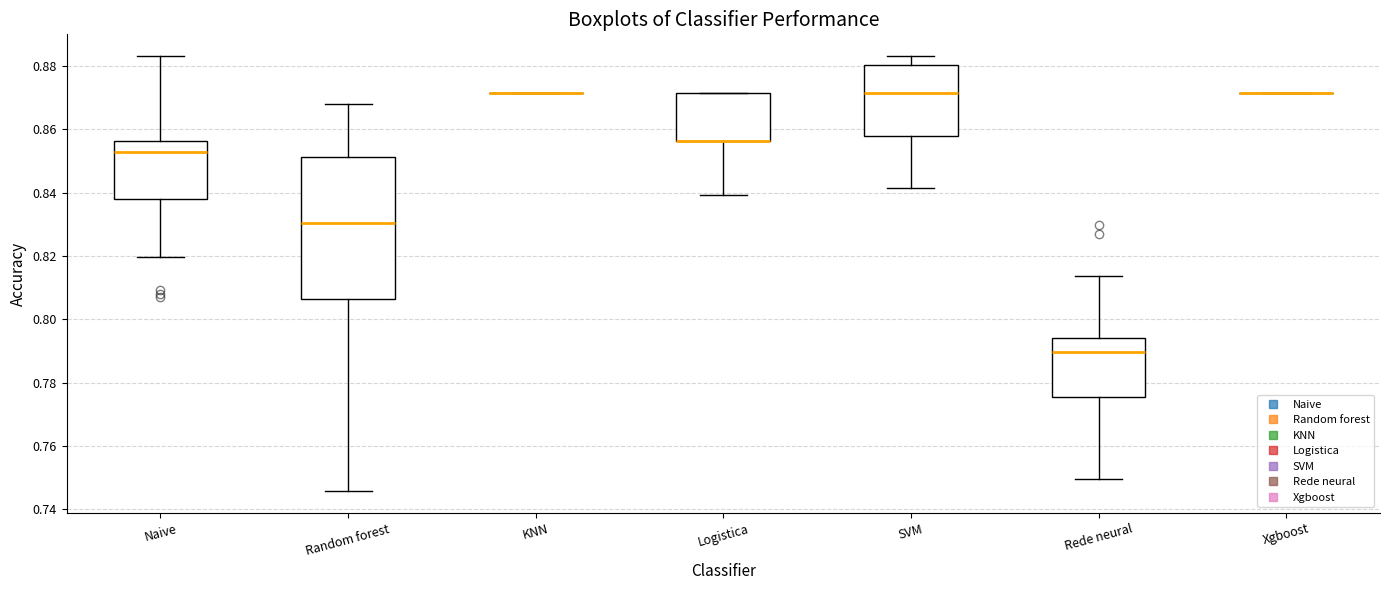

Where does the lower whisker of the box for Naive end on the y-axis? The values are not printed on the chart, so give them approximately, as read against the axis.

0.820